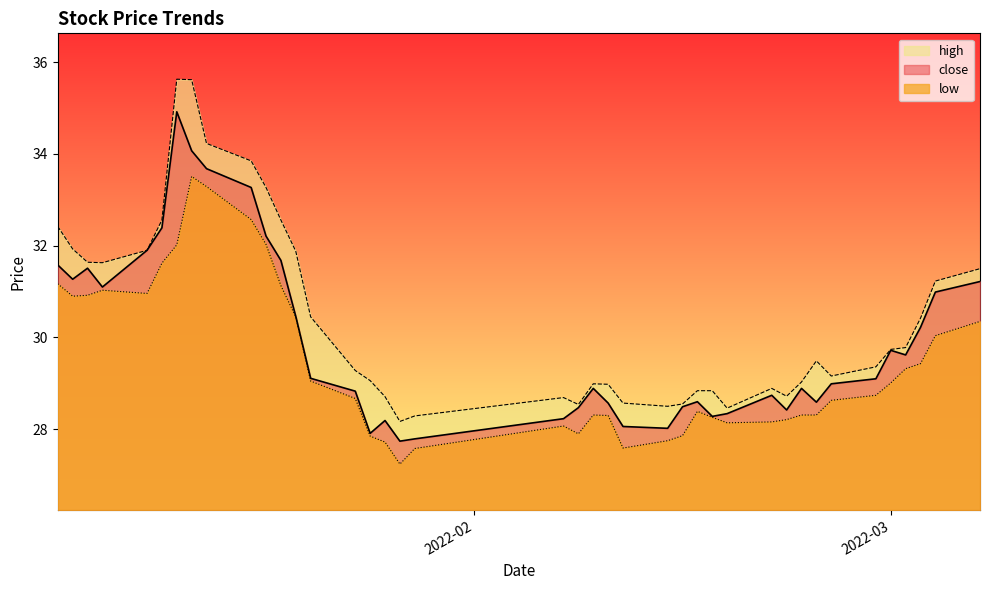

Reading left to right, transcribe all the data shown in this chart.

close: 31.6	31.3	31.5	31.1	31.9	32.4	34.9	34.1	33.7	33.3	32.2	31.7	30.5	29.1	28.8	27.9	28.2	27.7	27.8	28.2	28.5	28.9	28.6	28.1	28.0	28.5	28.6	28.3	28.3	28.7	28.4	28.9	28.6	29.0	29.1	29.7	29.6	30.2	31.0	31.2
high: 32.4	31.9	31.6	31.6	31.9	32.6	35.6	35.6	34.2	33.9	33.3	32.6	31.9	30.4	29.3	29.1	28.7	28.2	28.3	28.7	28.5	29.0	29.0	28.6	28.5	28.6	28.8	28.8	28.5	28.9	28.7	29.0	29.5	29.2	29.4	29.7	29.8	30.4	31.2	31.5
low: 31.2	30.9	30.9	31.0	31.0	31.6	32.0	33.5	33.3	32.6	32.0	31.1	30.4	29.1	28.7	27.9	27.7	27.2	27.6	28.1	27.9	28.3	28.3	27.6	27.8	27.9	28.4	28.3	28.1	28.2	28.2	28.3	28.3	28.6	28.7	29.0	29.3	29.4	30.0	30.4